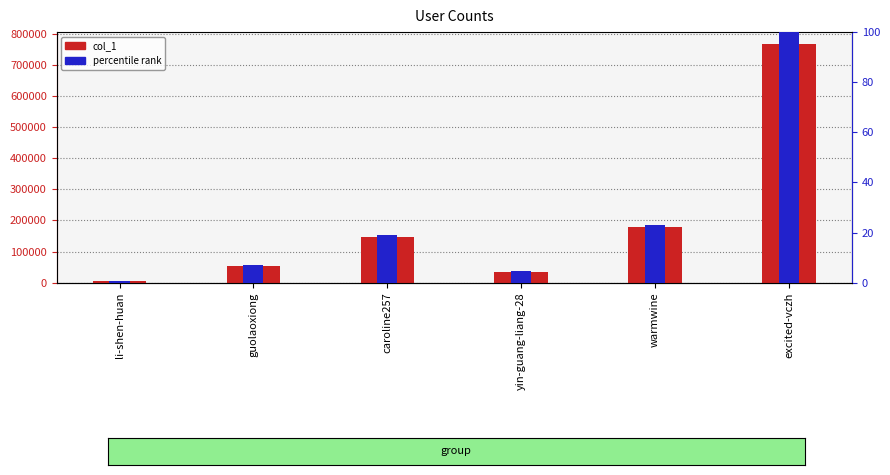

How many data points in percentile rank are less than 19?

3